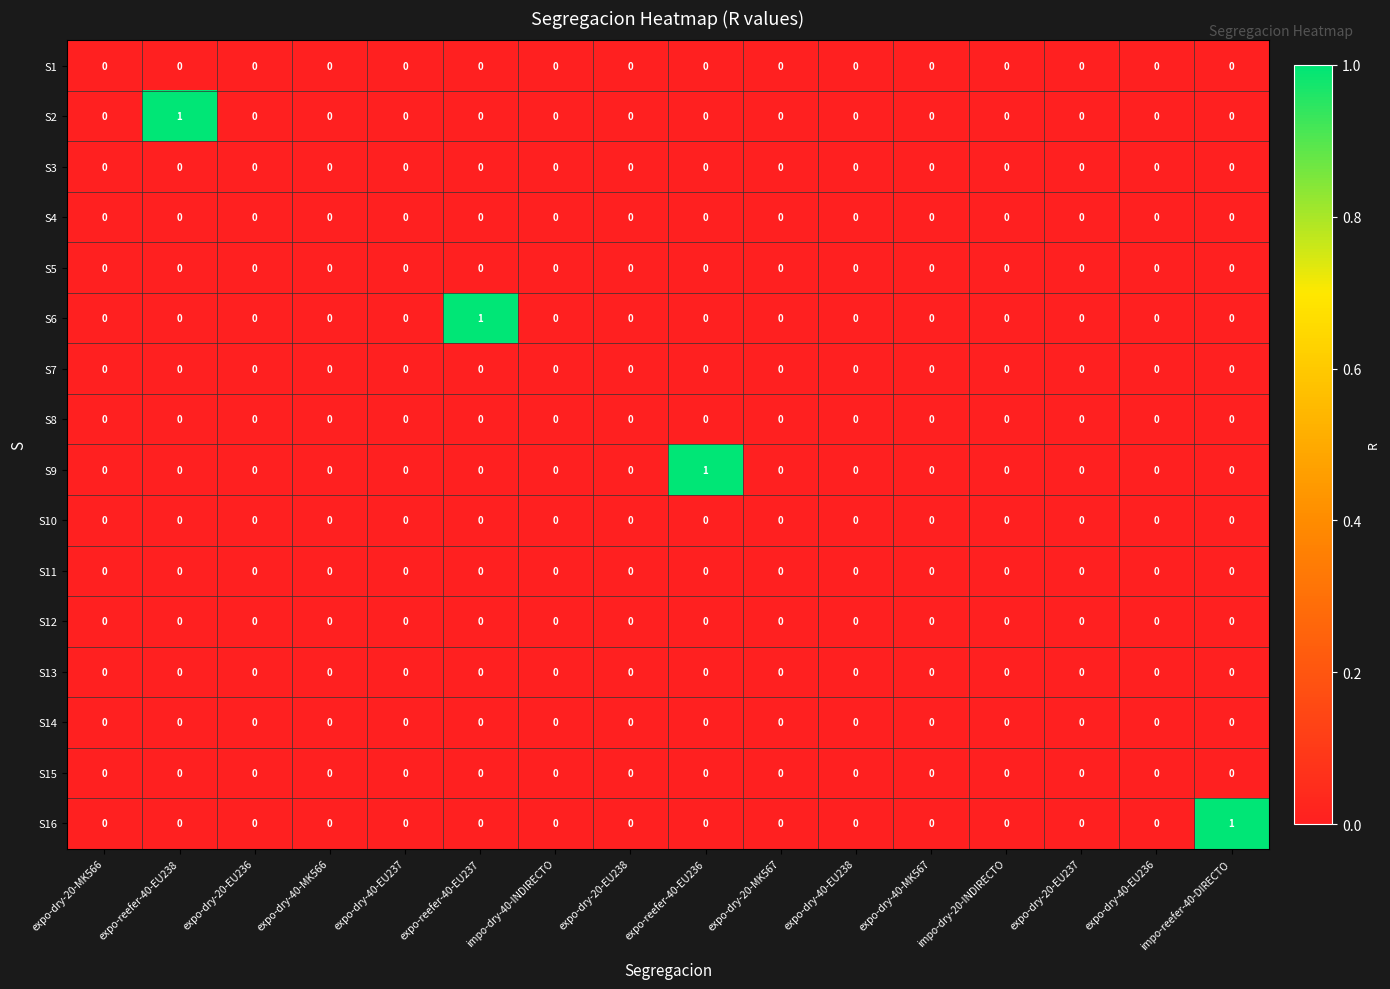

Which series changed the most between expo-dry-20-EU238 and impo-reefer-40-DIRECTO?

S16